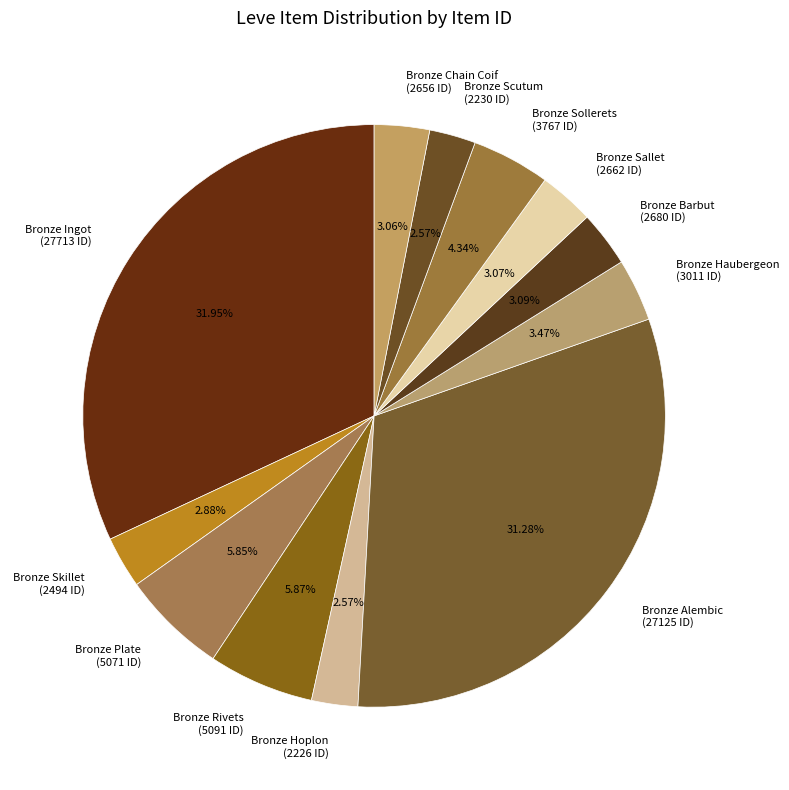

Is there a majority slice in this chart?

No